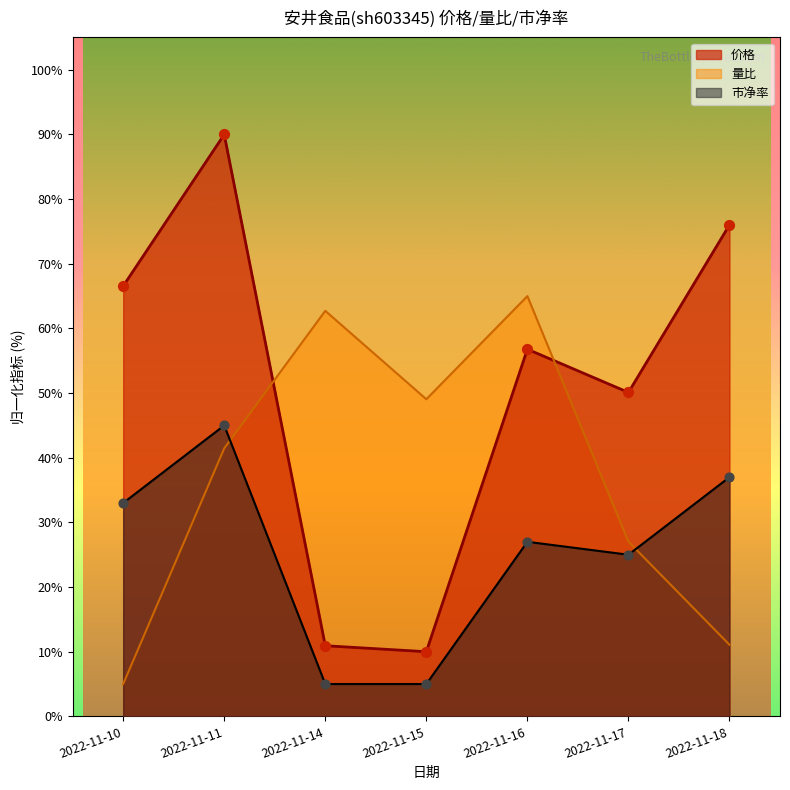

Which series has the largest total across all categories?

价格